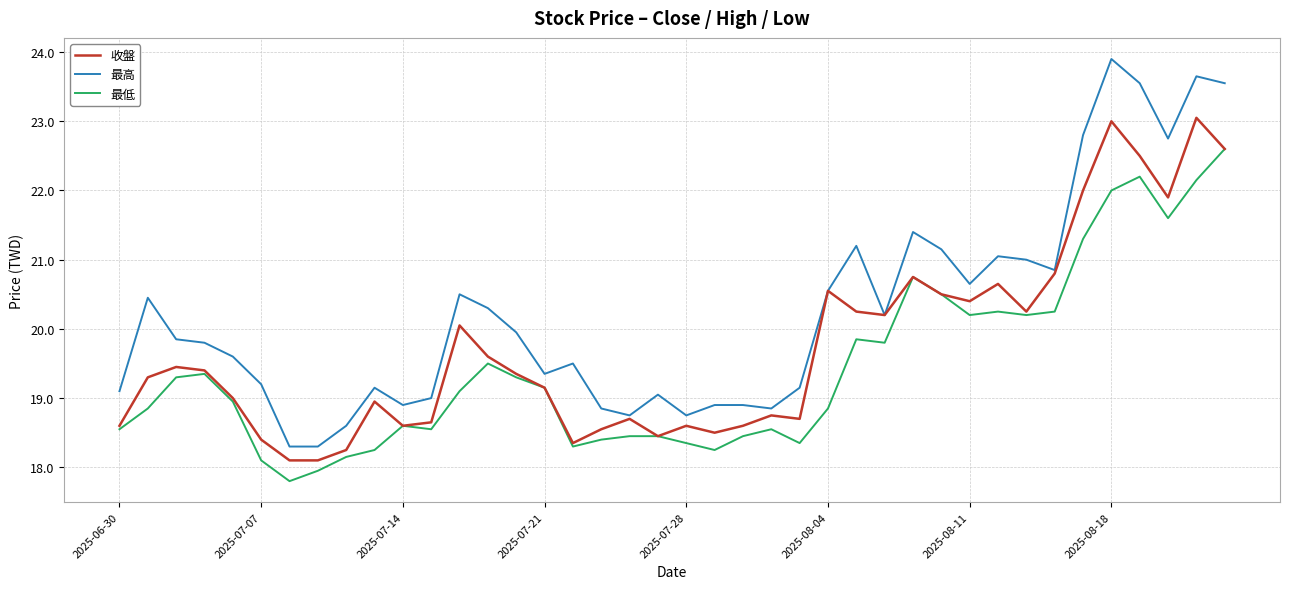

How many lines are shown in the chart?

3